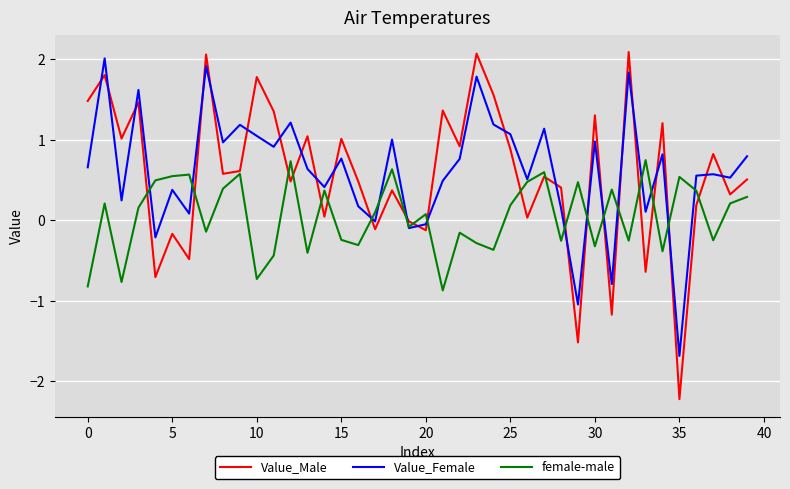

After their last crossing, which series has the higher values: Value_Male or Value_Female?

Value_Female